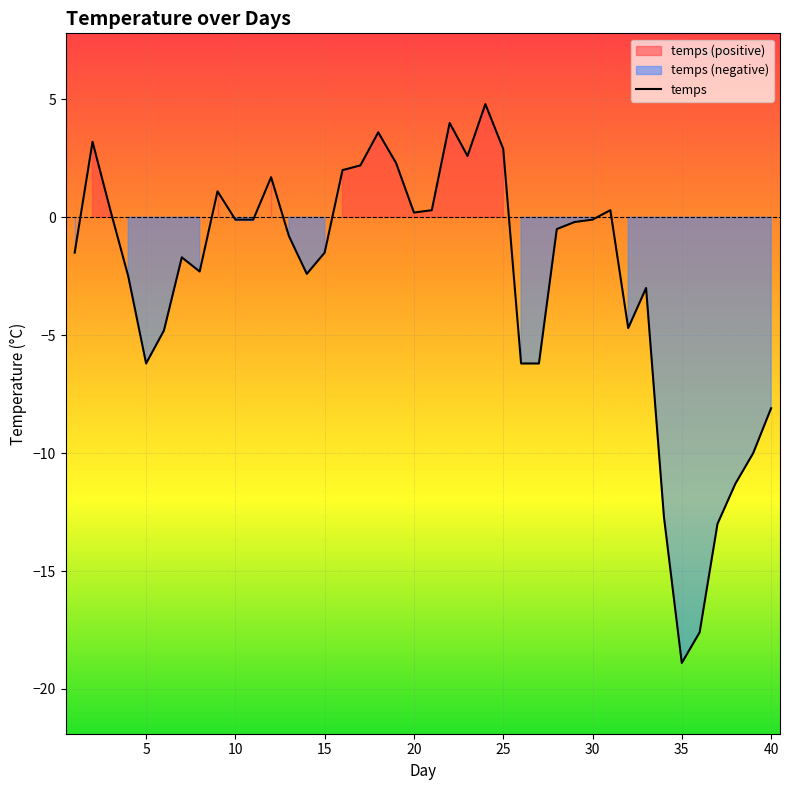

The value of temps at 25 is 2.9. True or false?

True